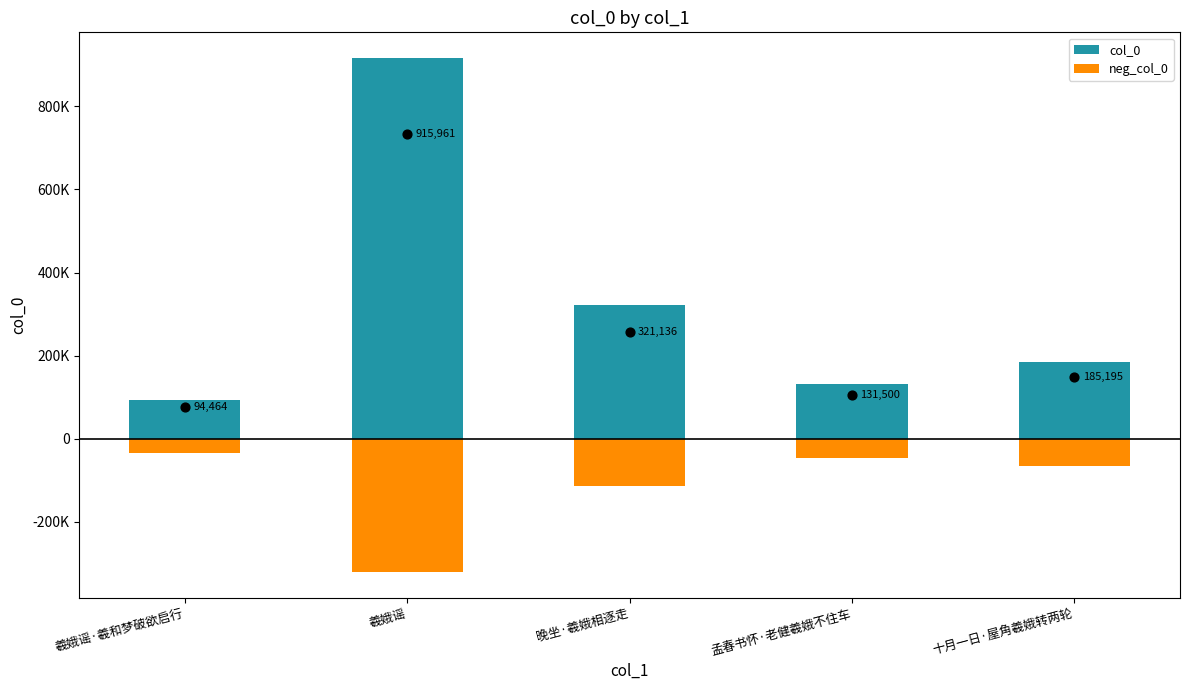

At how many categories does at least one series exceed 429405?

1